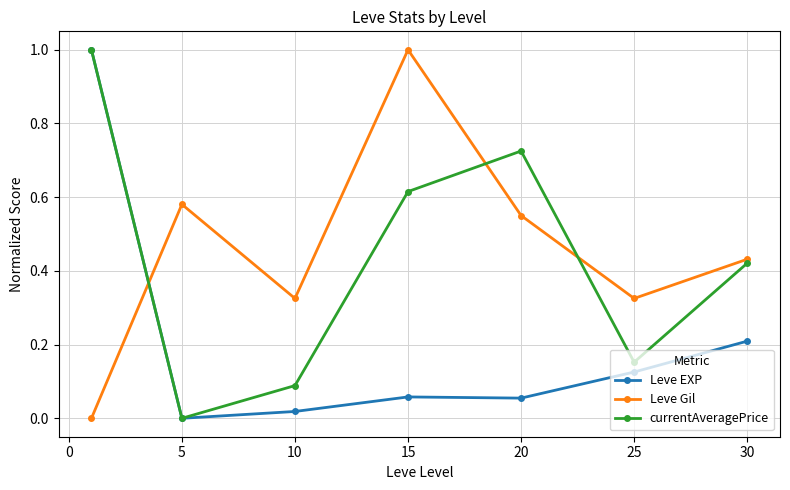

What is the highest value of the Leve Gil series?

1.0